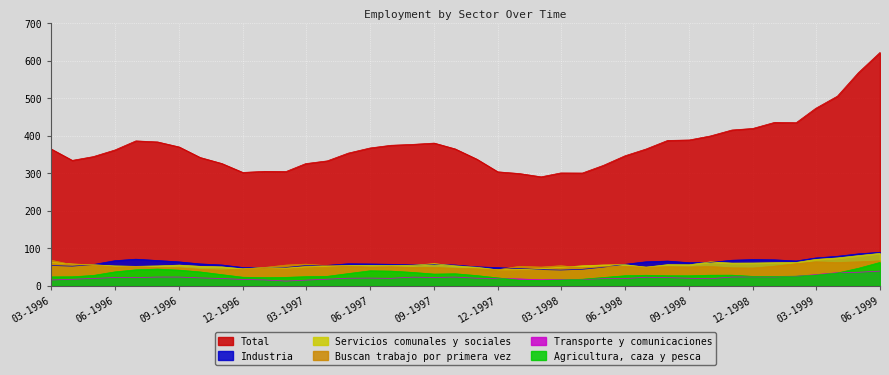

Rank the series by their maximum value, from lowest to highest.

Transporte y comunicaciones, Agricultura, caza y pesca, Buscan trabajo por primera vez, Servicios comunales y sociales, Industria, Total